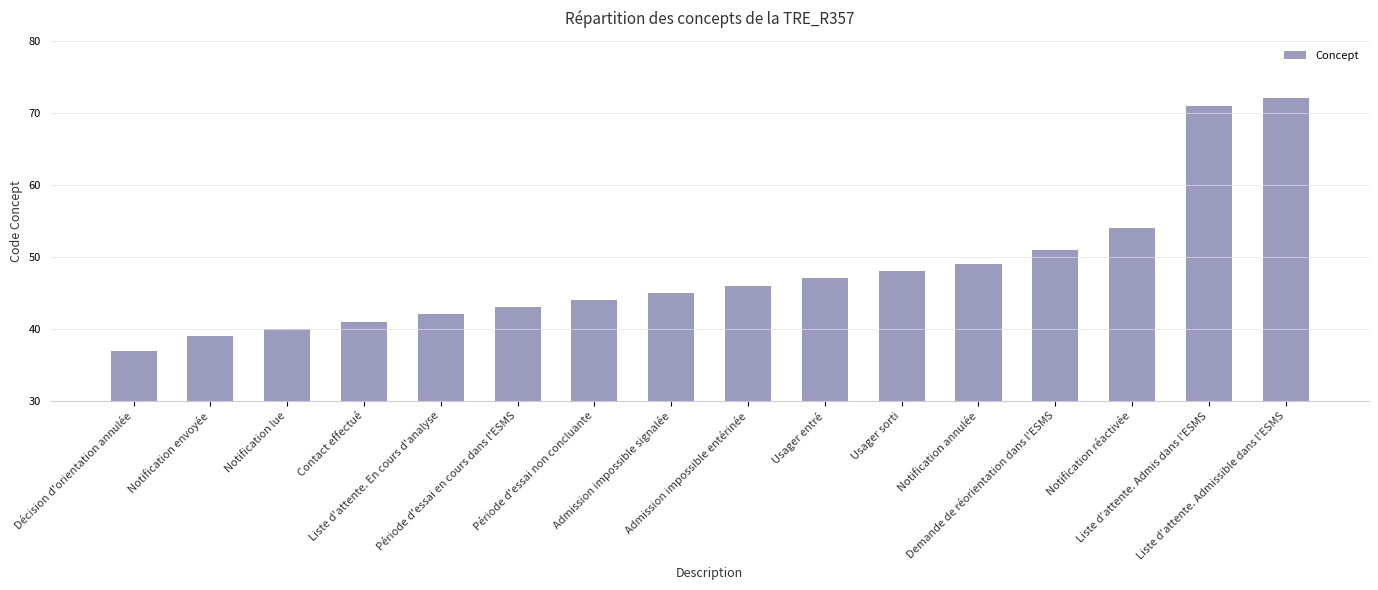

Reading left to right, extract all data points from this chart.

Décision d'orientation annulée=37	Notification envoyée=39	Notification lue=40	Contact effectué=41	Liste d'attente. En cours d'analyse=42	Période d'essai en cours dans l'ESMS=43	Période d'essai non concluante=44	Admission impossible signalée=45	Admission impossible entérinée=46	Usager entré=47	Usager sorti=48	Notification annulée=49	Demande de réorientation dans l'ESMS=51	Notification réactivée=54	Liste d'attente. Admis dans l'ESMS=71	Liste d'attente. Admissible dans l'ESMS=72